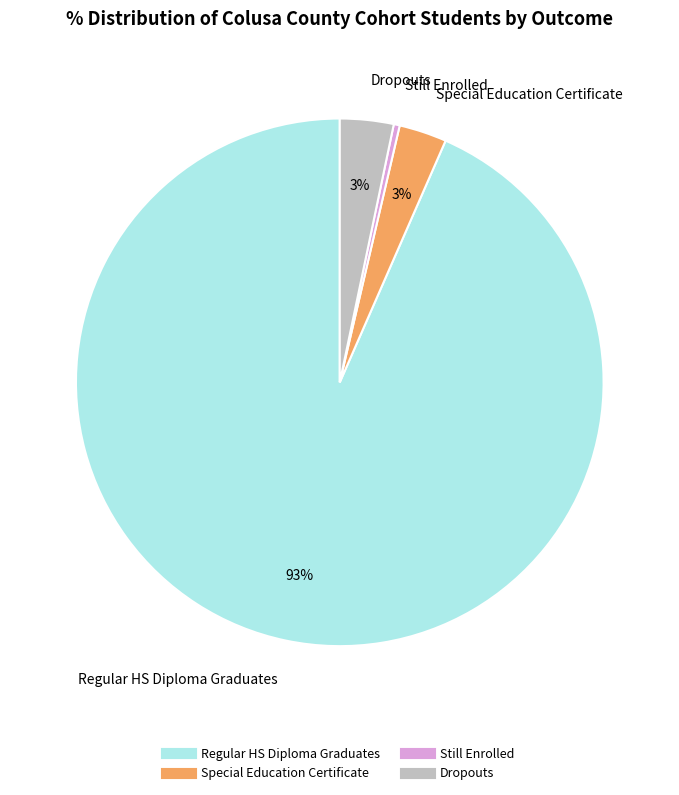

To the nearest percent, what is the average slice percentage?

25%